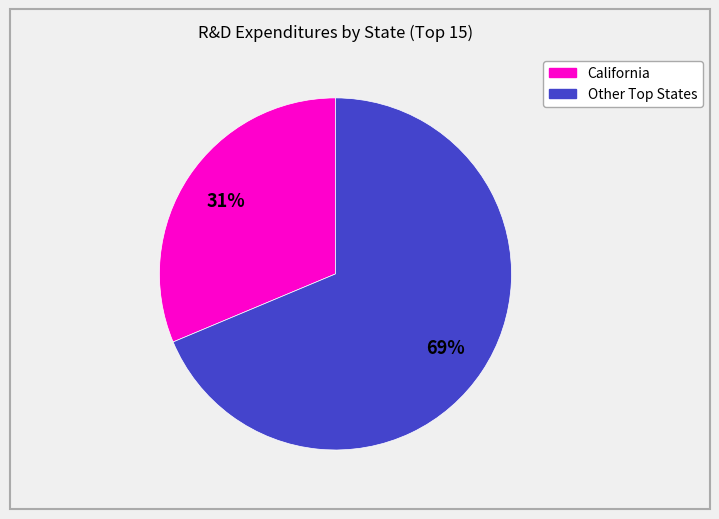

To the nearest percent, what is the average slice percentage?

50%